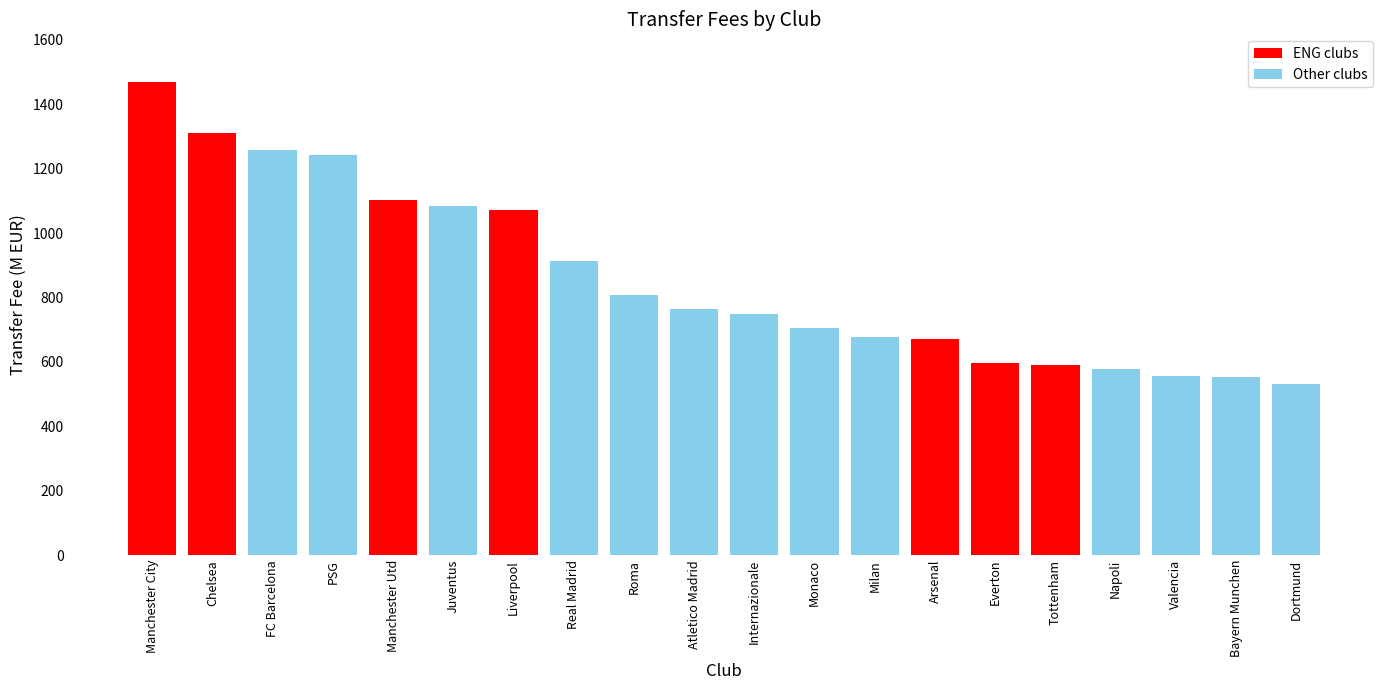

Which label corresponds to the largest value in the chart?

Manchester City